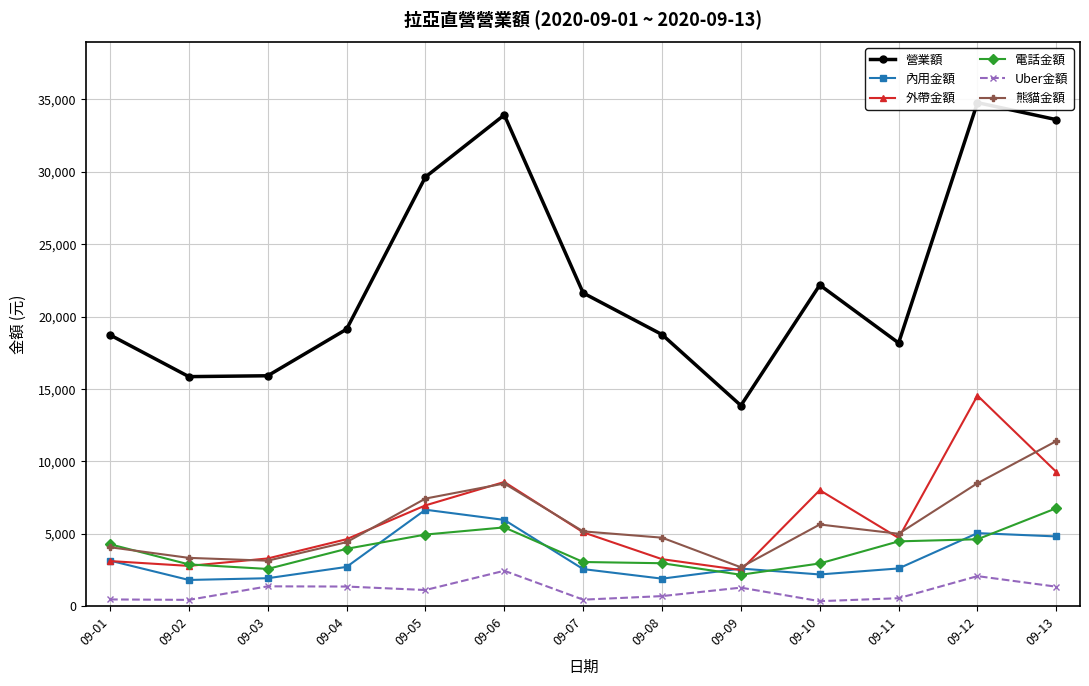

Is it true that 營業額 equals 13855 at 09-09?

True